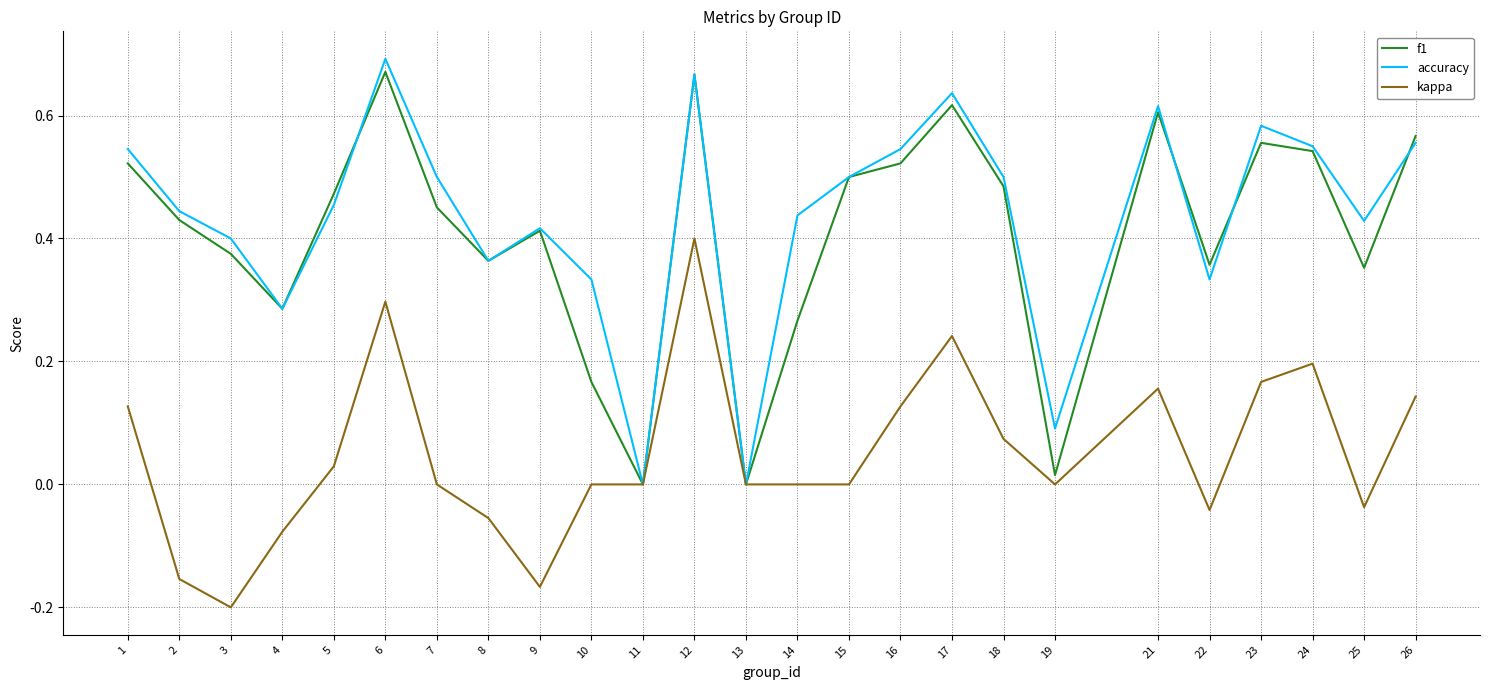

What is the total value across all series at 24?

1.3